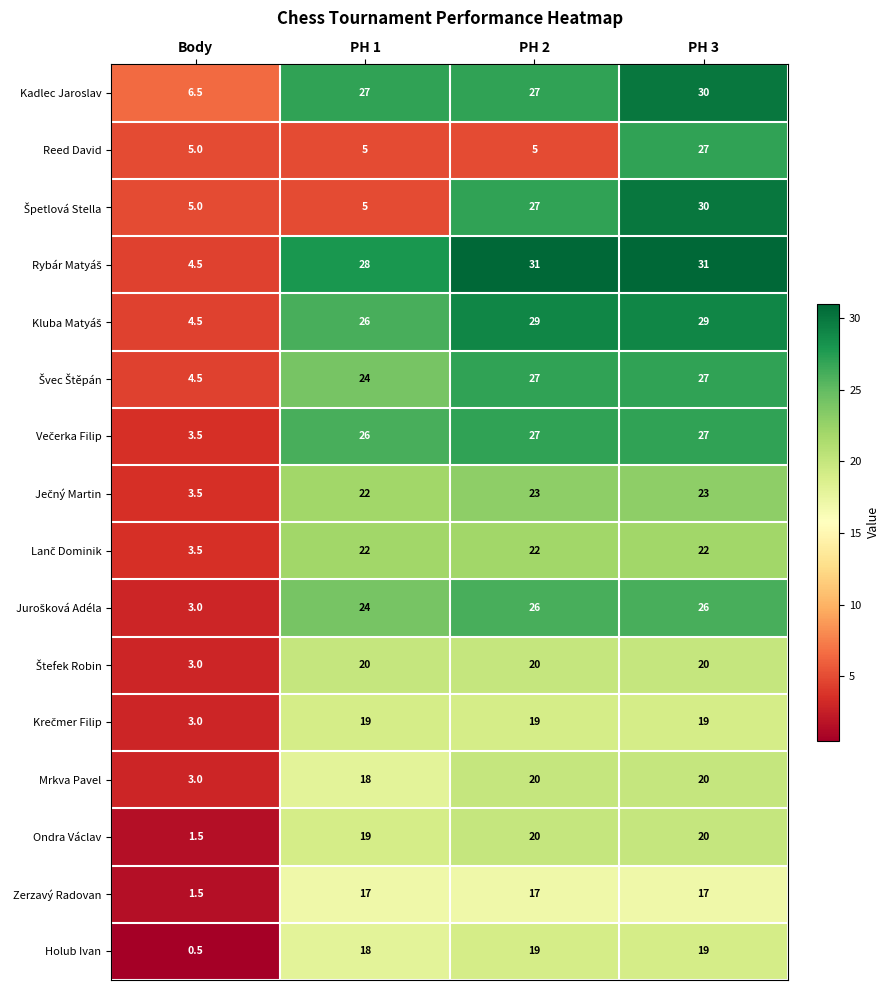

What is the approximate value of Ondra Václav at PH 1?

19.0